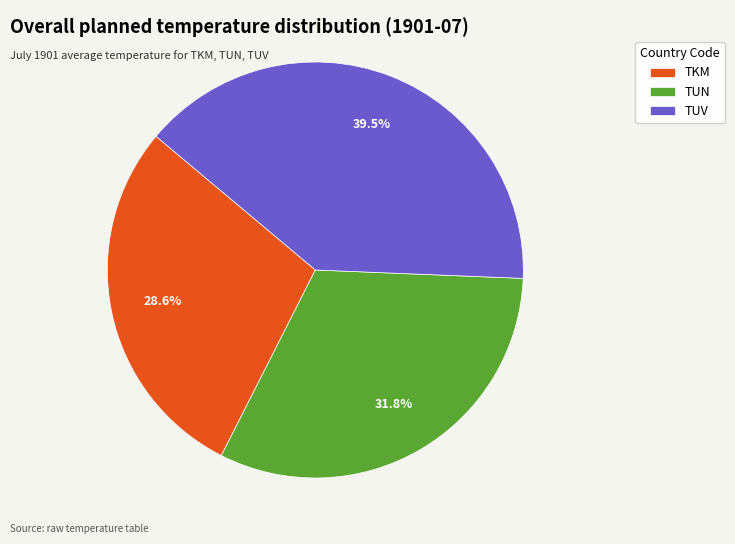

Which category has the smallest portion of the pie?

TKM